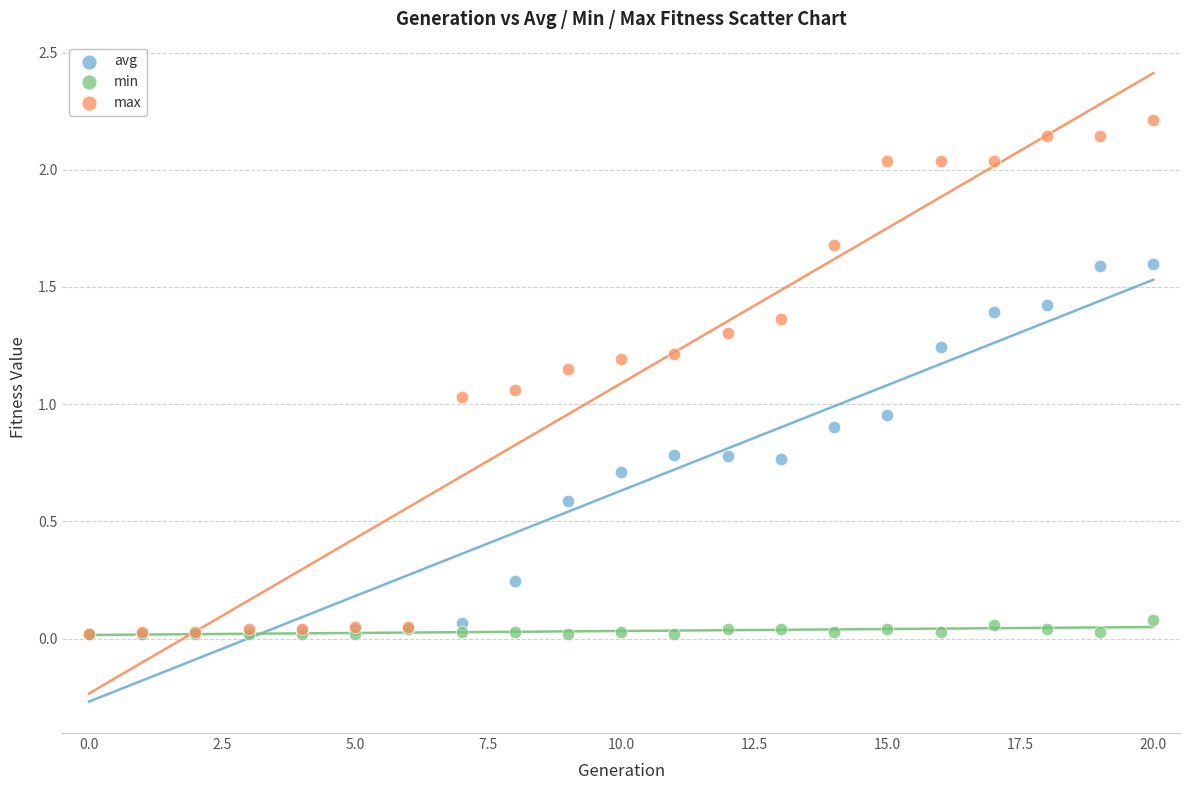

What are all the series names shown in the legend?

avg, min, max